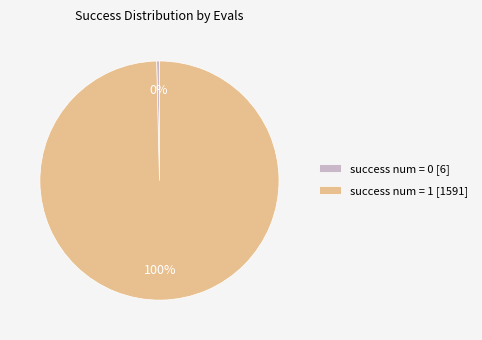

The success num = 0 [6] slice represents 12% of the pie. True or false?

False